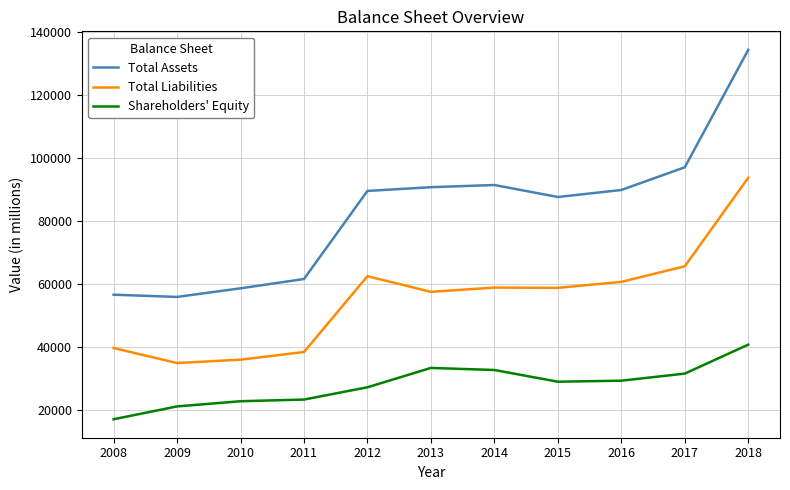

What are all the series names shown in the legend?

Total Assets, Total Liabilities, Shareholders' Equity